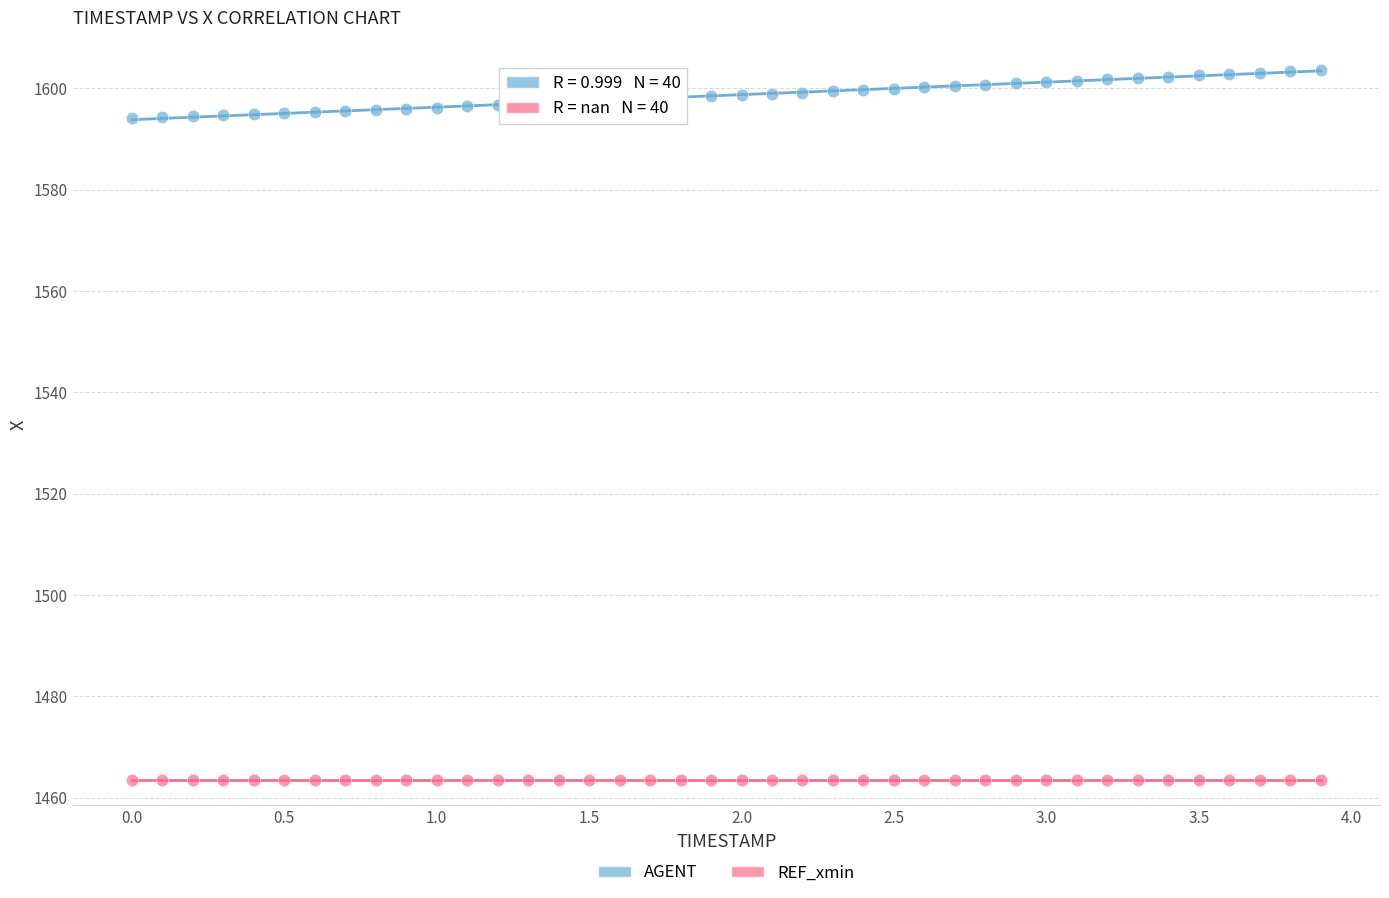

Which series reaches the minimum Y coordinate?

REF_xmin